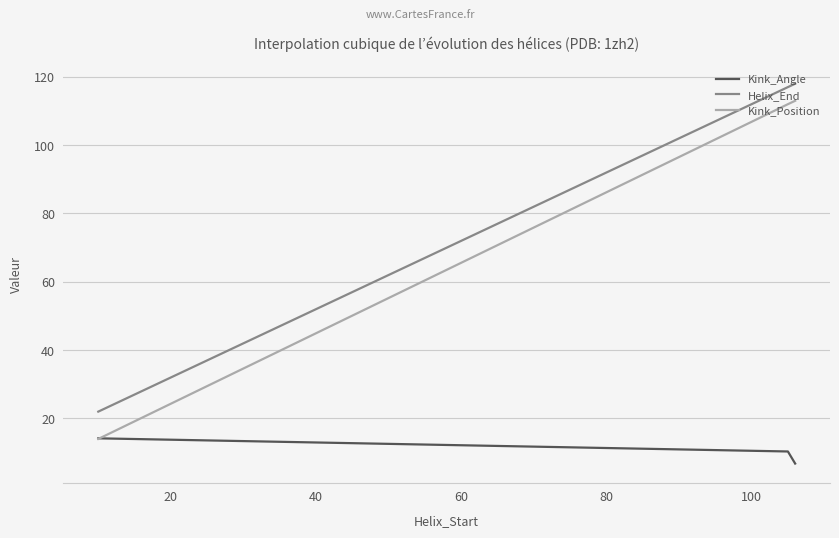

Which series has the largest range (max minus min)?

Kink_Position